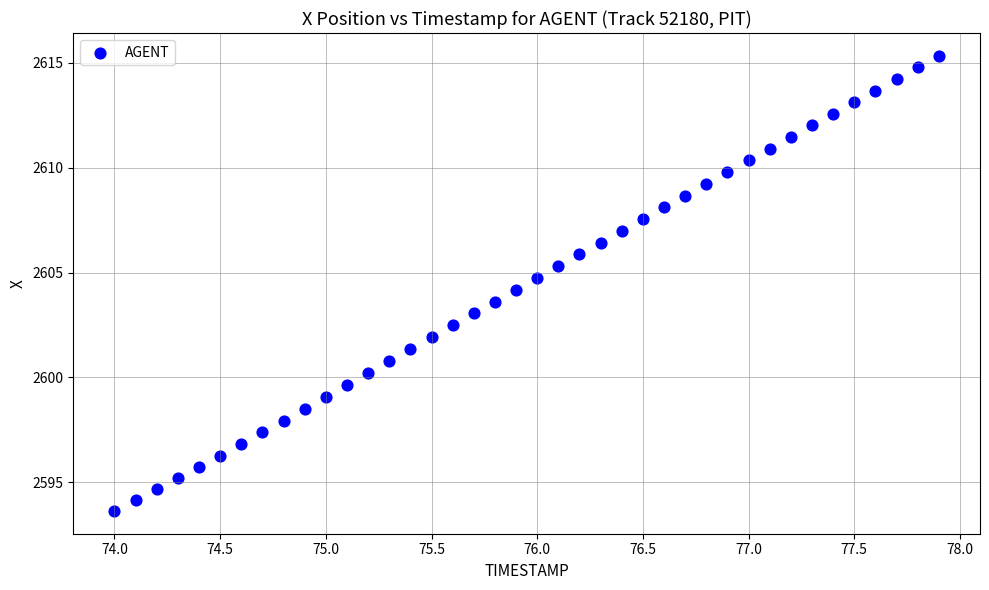

What is the range of Y values (max minus min)?

21.7